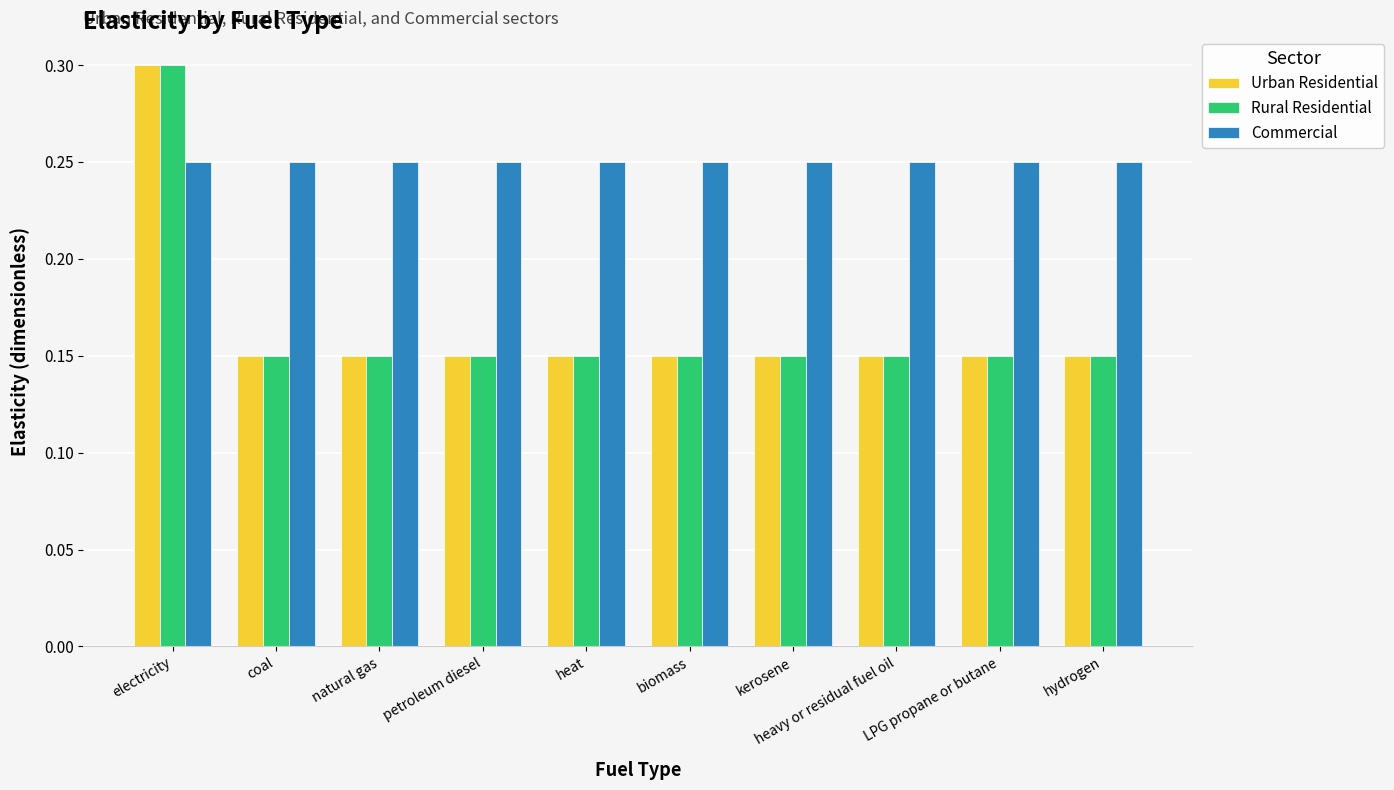

At which category is the sum across all series the highest?

electricity